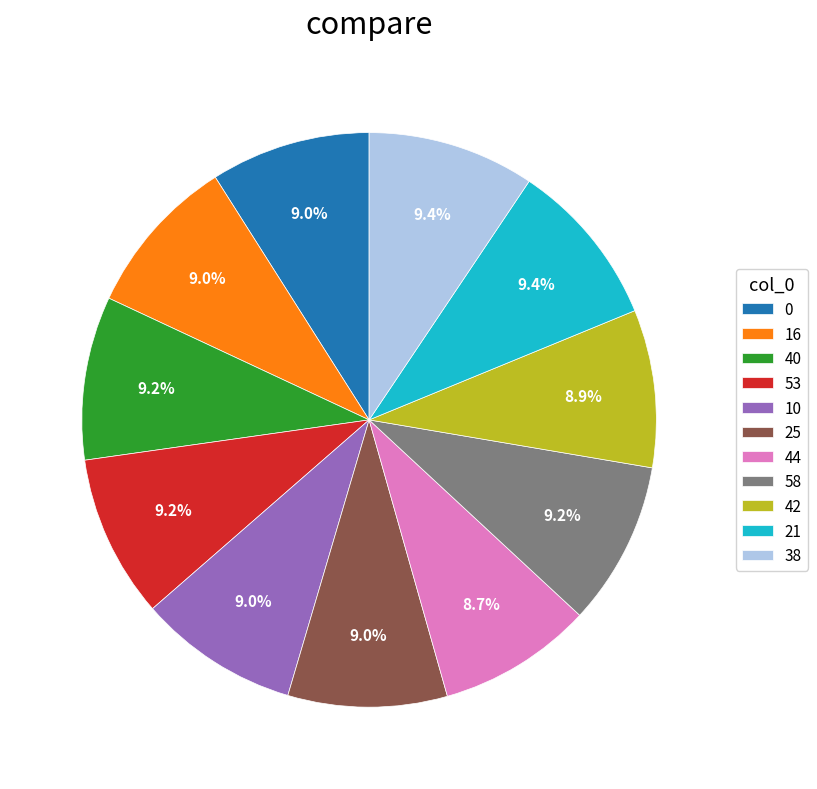

What percentage is NOT represented by 42?

91.1%